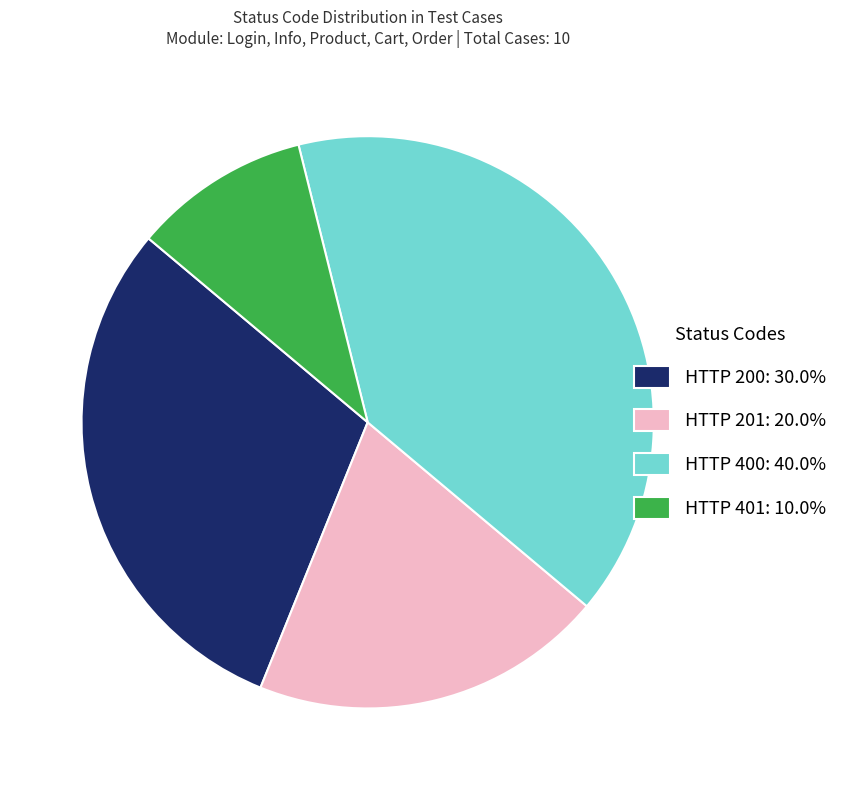

Is there a majority slice in this chart?

No